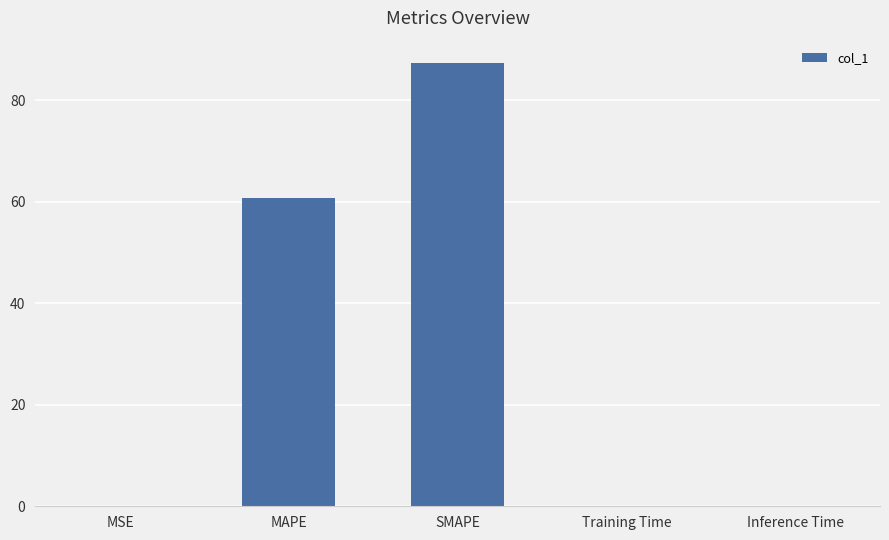

What is the sum of the values at MSE and Inference Time?

0.1